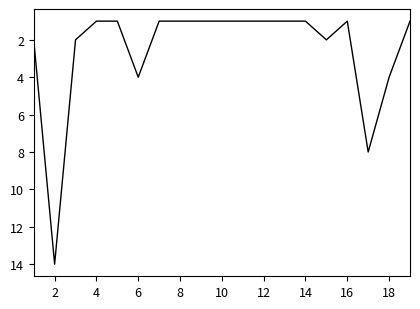

Reading left to right, what are all the values shown in this chart?

2	14	2	1	1	4	1	1	1	1	1	1	1	2	1	8	4	1